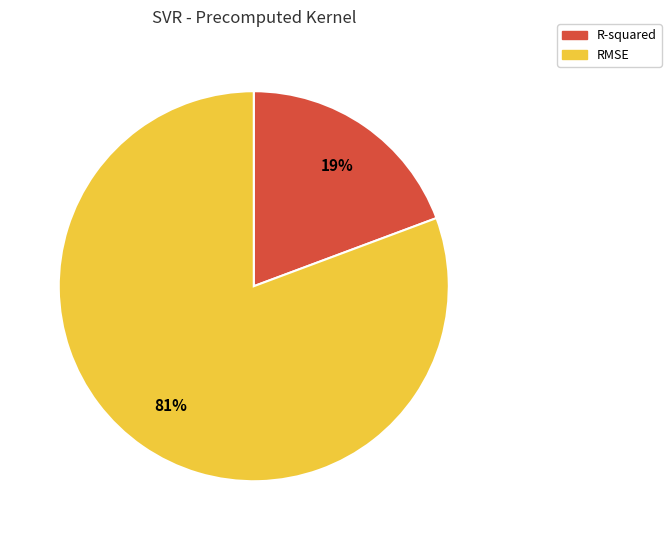

Which category has the biggest portion of the pie?

RMSE